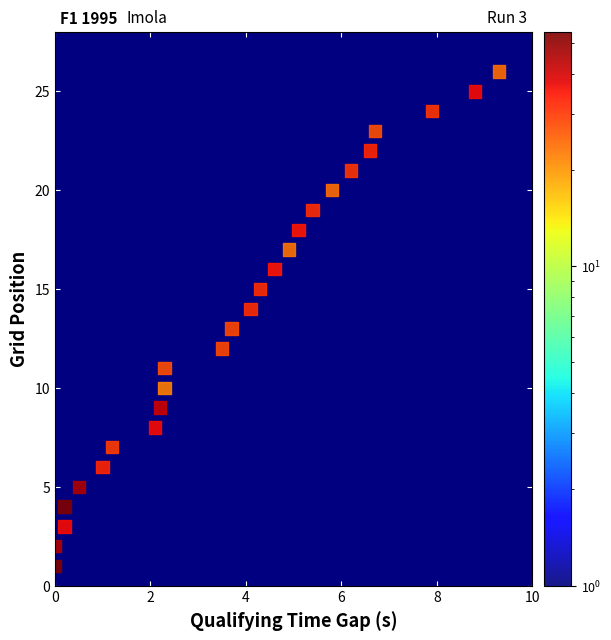

What is the range of Y values (max minus min)?

25